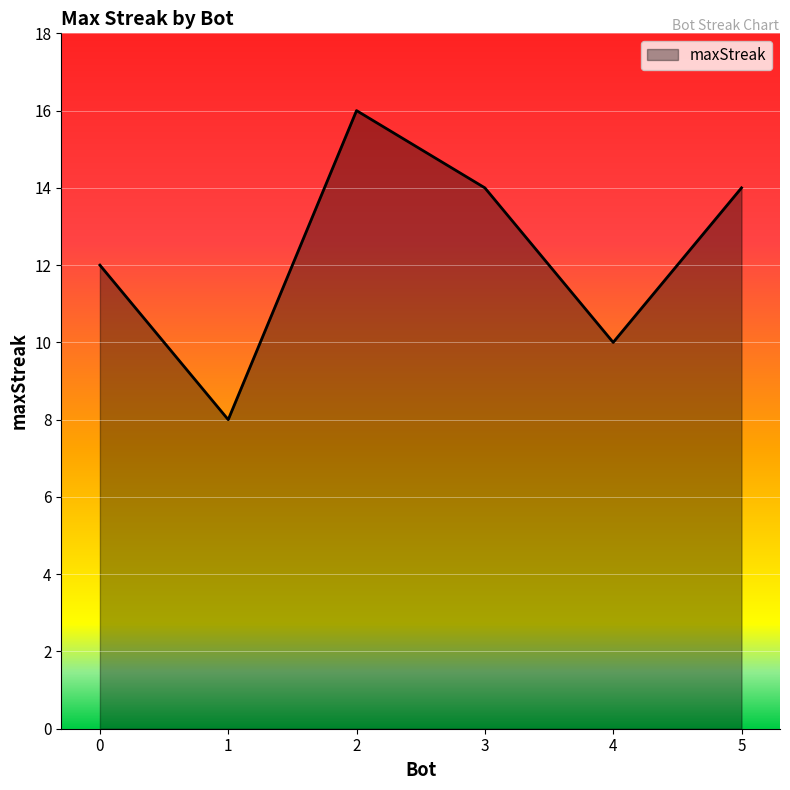

At which category does the data reach its first local valley?

1